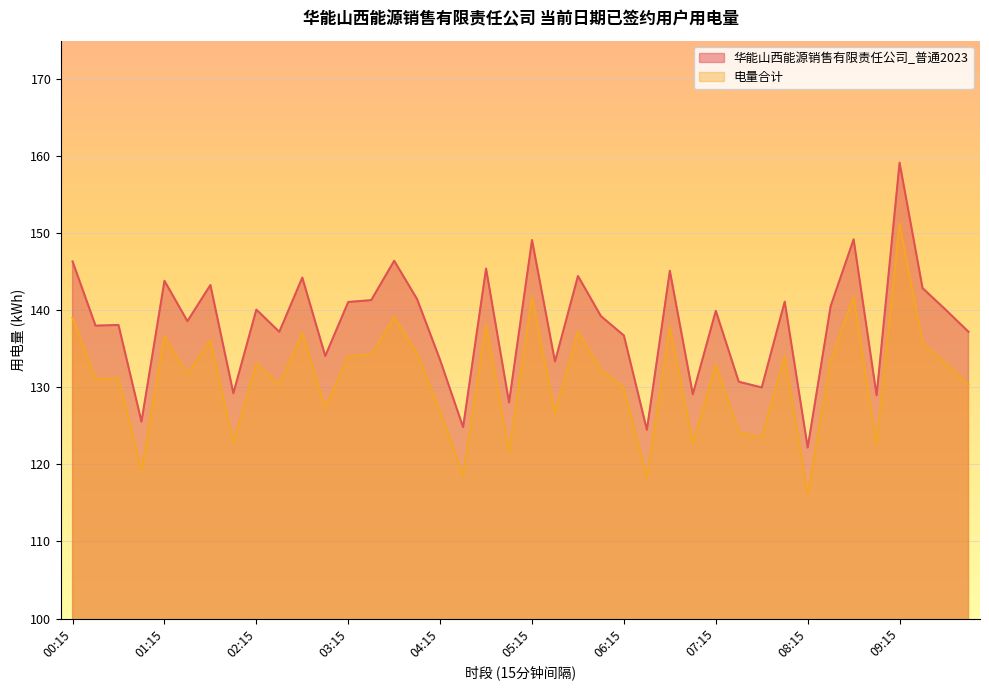

What is the difference between the maximum and second lowest values in the 华能山西能源销售有限责任公司_普通2023 series?

34.7